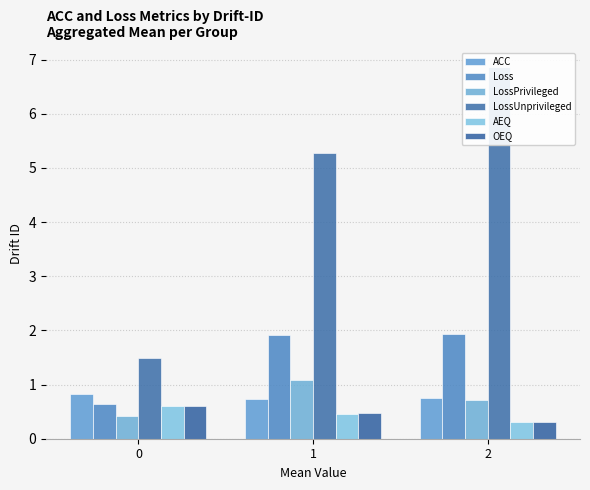

The value of LossPrivileged at 0 is 0.4. True or false?

True